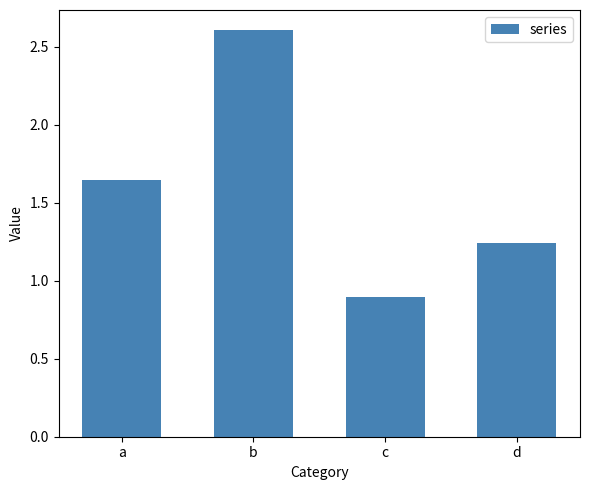

True or false: the data shows 0.7 at a.

False